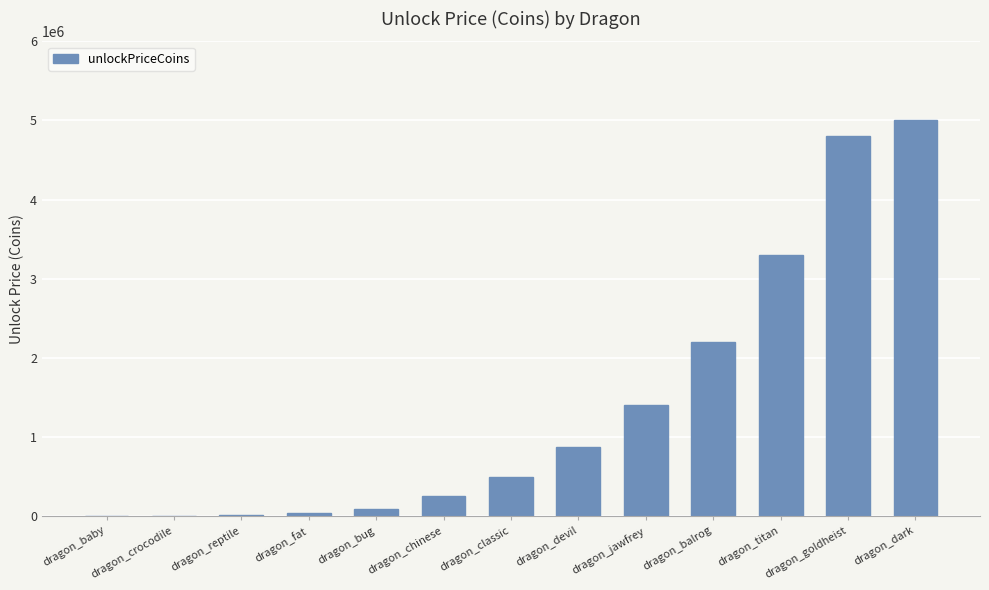

What is the sum of the values at dragon_reptile and dragon_dark?

5011000